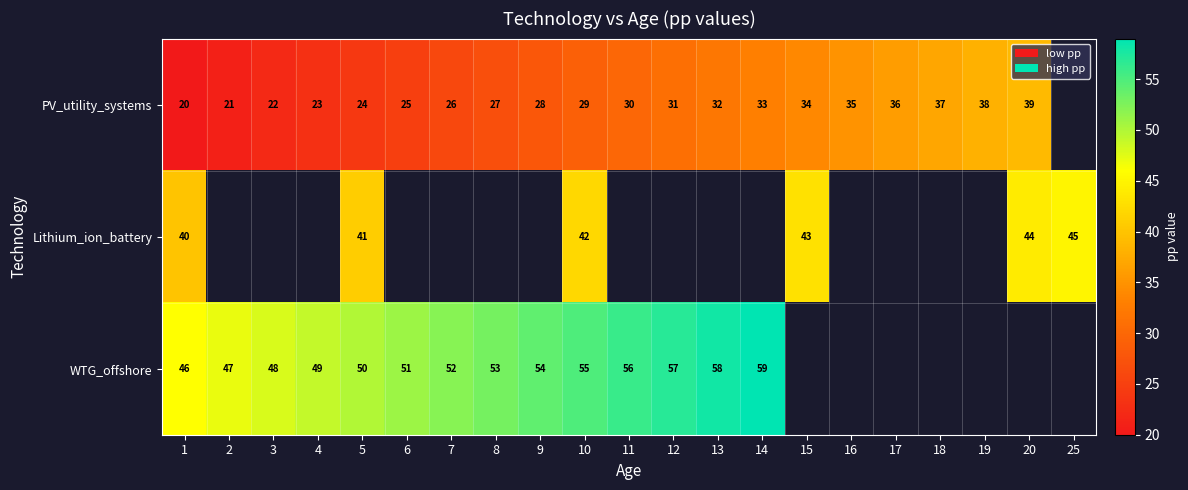

What is the spread (max minus min) of values at 12?

26.0